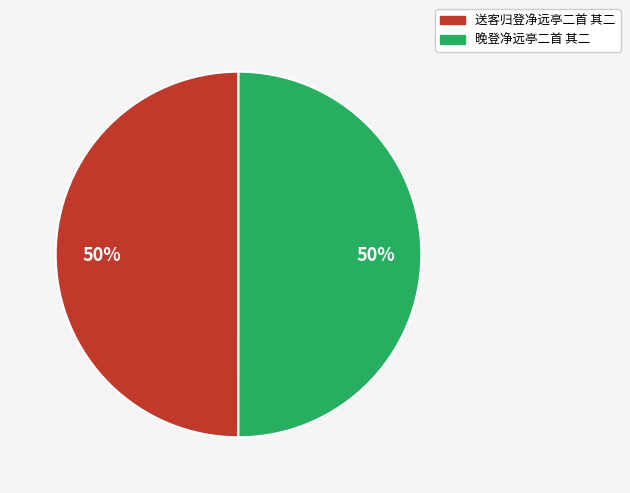

True or false: 送客归登净远亭二首 其二 accounts for 50% of the total.

True